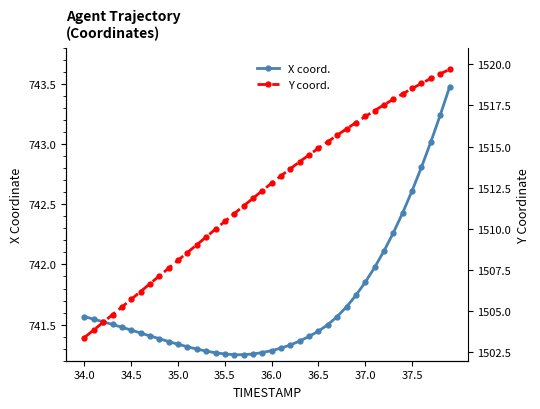

True or false: Y coord. and X coord. cross at least once.

False